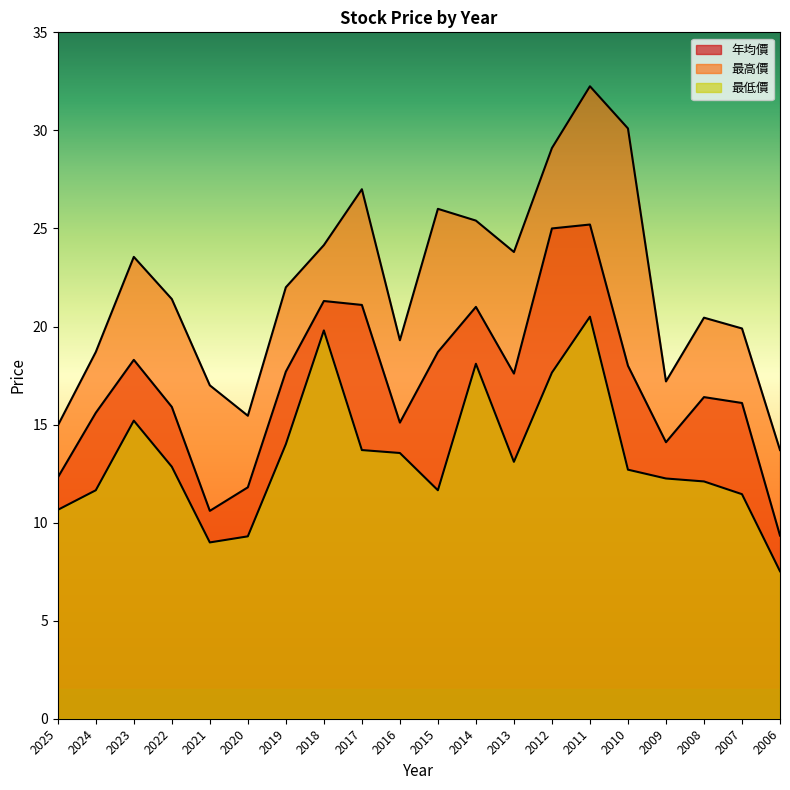

Rank the series at 2015 from highest to lowest value.

最高價, 年均價, 最低價